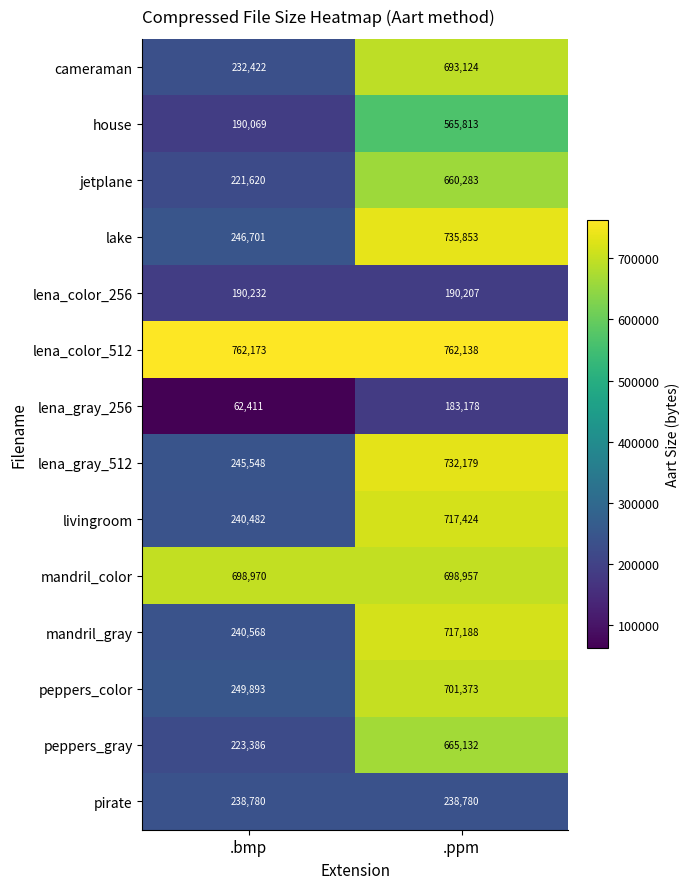

Is the value of cameraman at .ppm greater than the value of livingroom at .bmp?

Yes